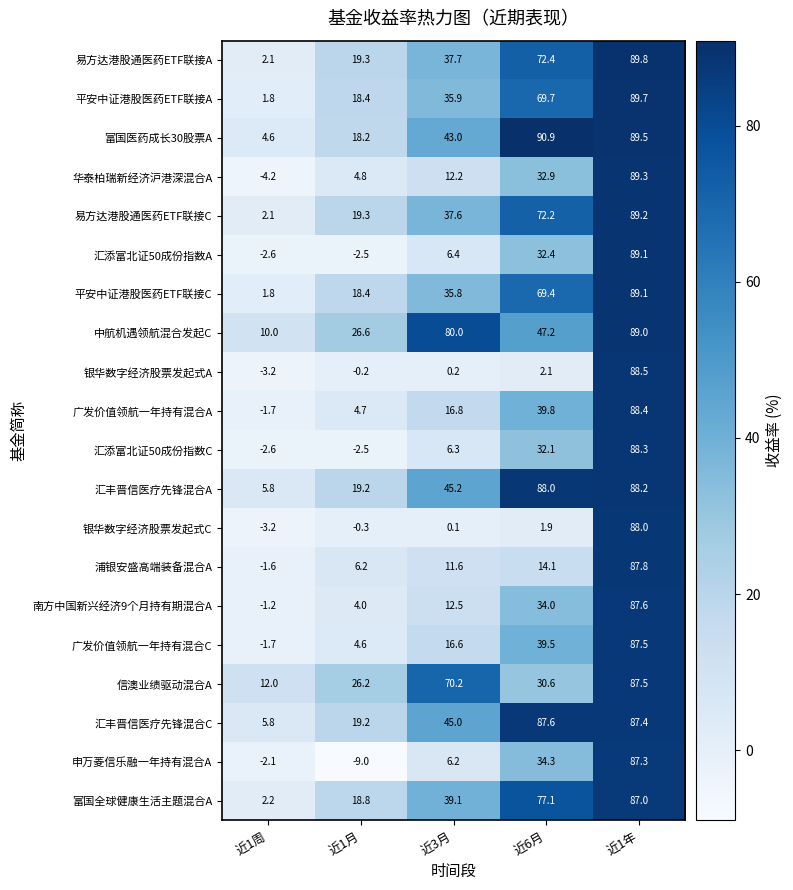

Which category has the highest value in the 浦银安盛高端装备混合A series?

近1年